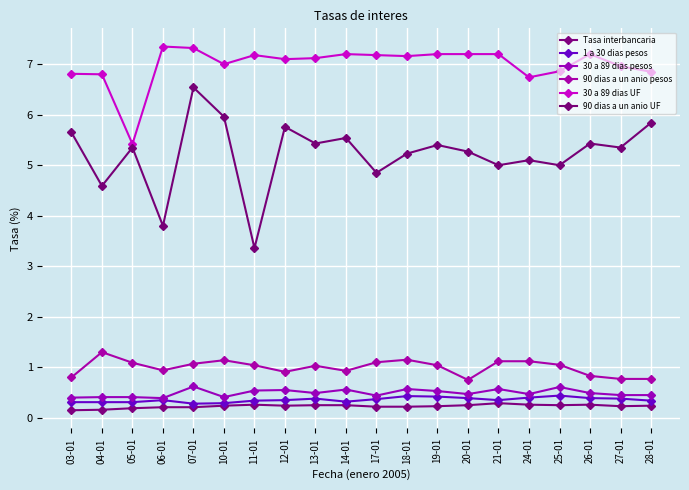

Which series has the widest spread of values?

90 dias a un anio UF